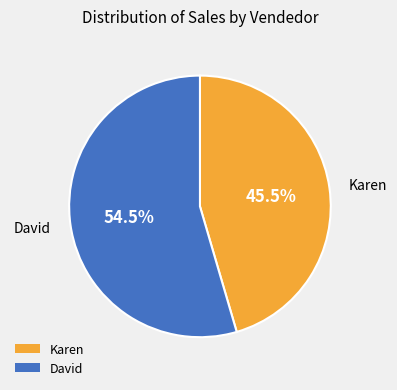

Which category accounts for the majority?

David